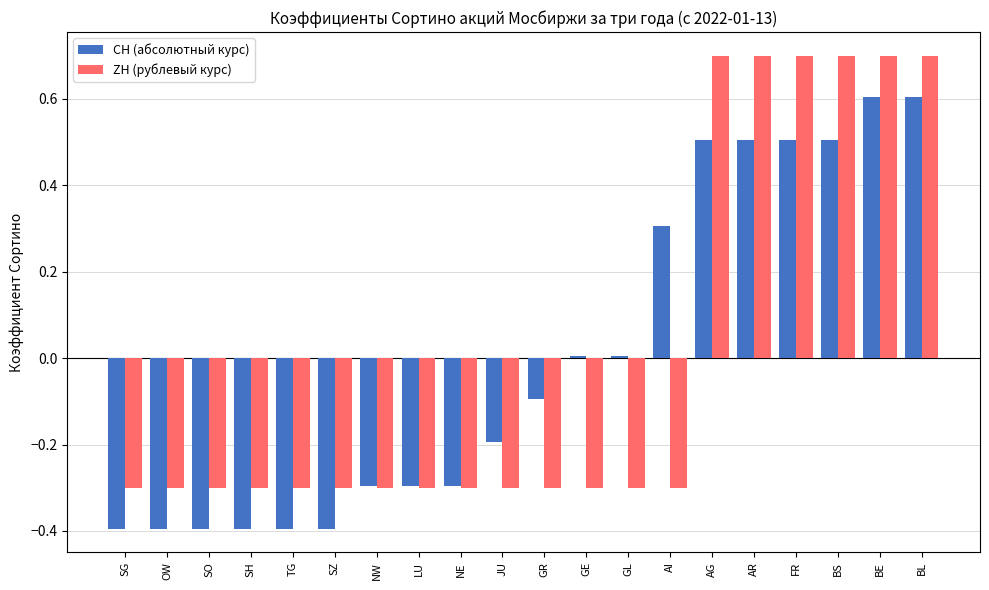

What is the greatest value displayed?

0.7